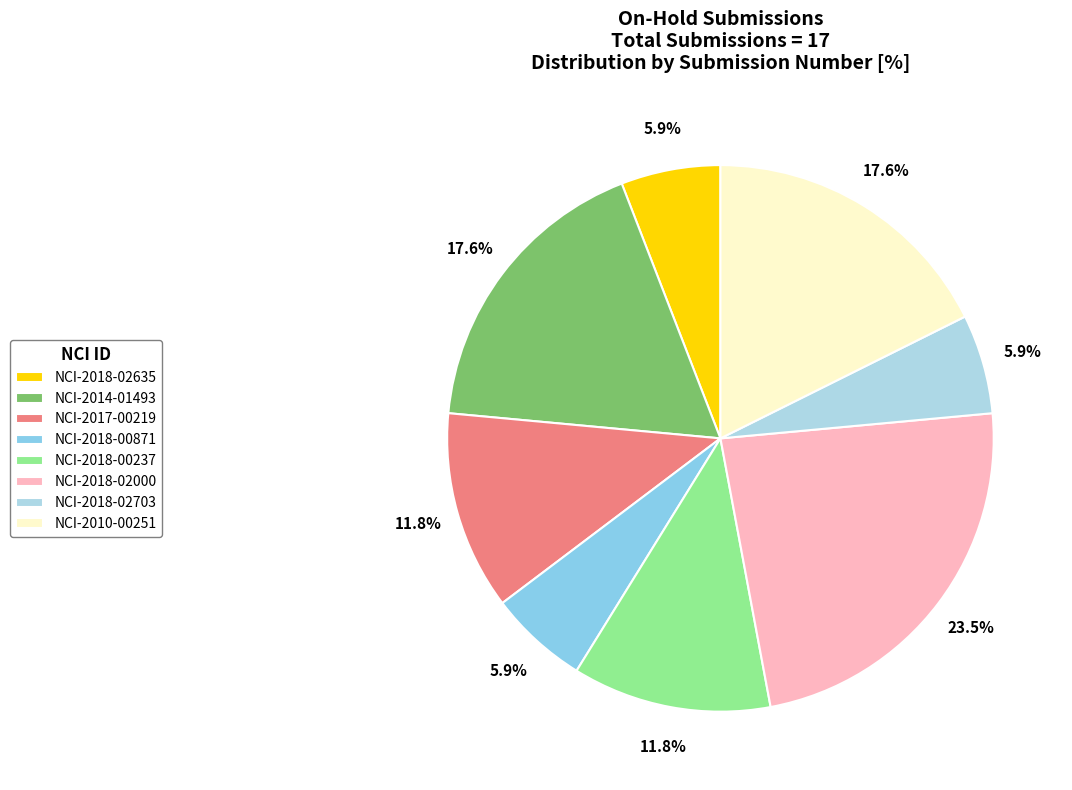

To the nearest percent, what is the combined percentage of NCI-2017-00219 and NCI-2018-02000?

35%